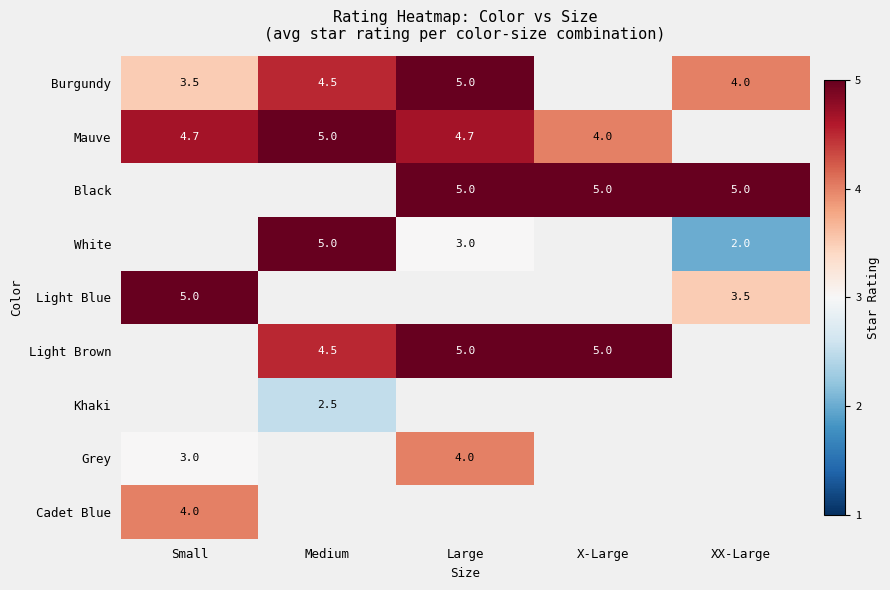

Is it true that Burgundy equals 5.9 at Small?

False